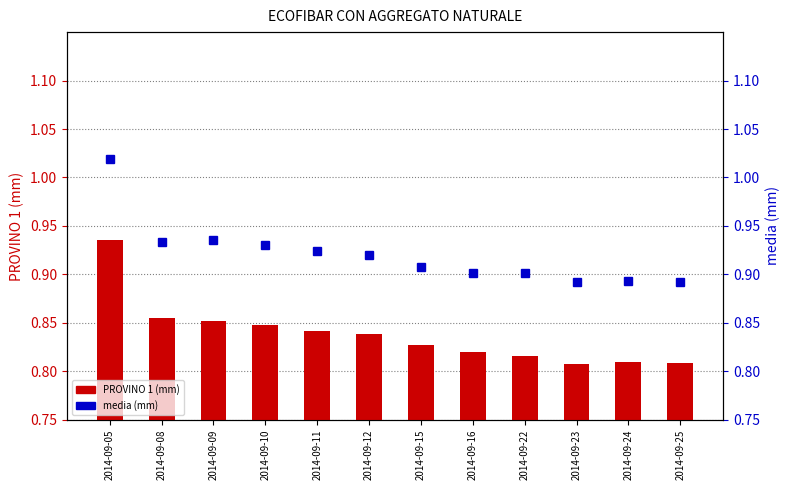

List the labels in order of PROVINO 1 (mm) value, largest first.

2014-09-05, 2014-09-08, 2014-09-09, 2014-09-10, 2014-09-11, 2014-09-12, 2014-09-15, 2014-09-16, 2014-09-22, 2014-09-24, 2014-09-25, 2014-09-23